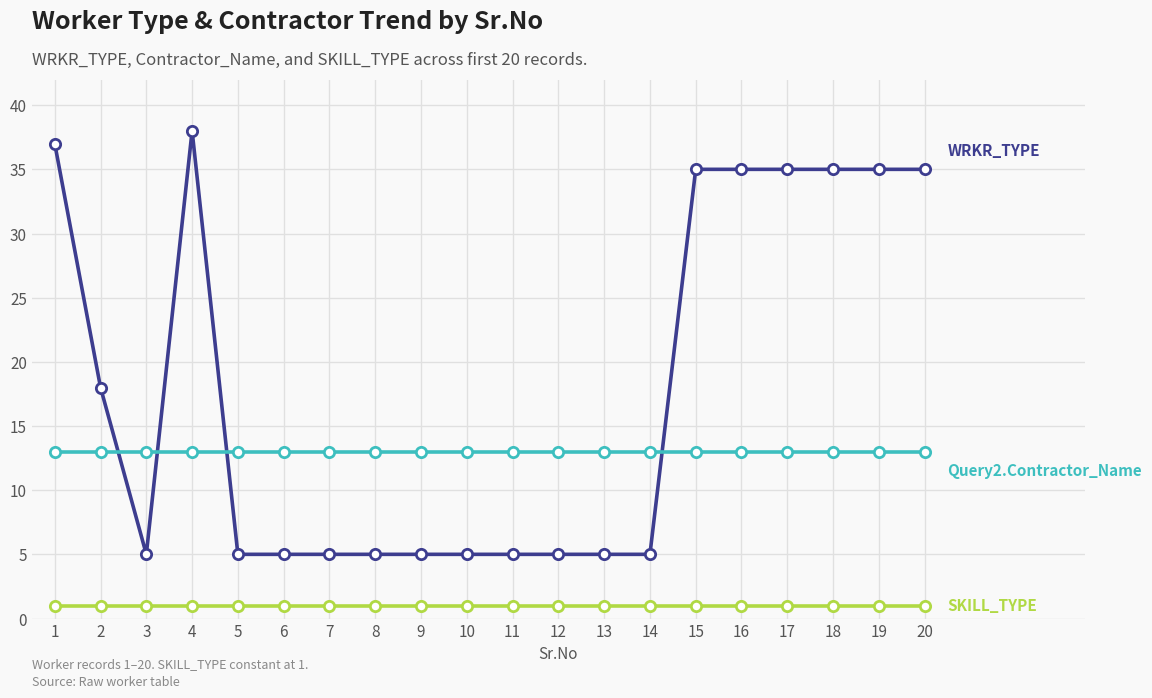

What is the difference between the highest and lowest values at 15?

34